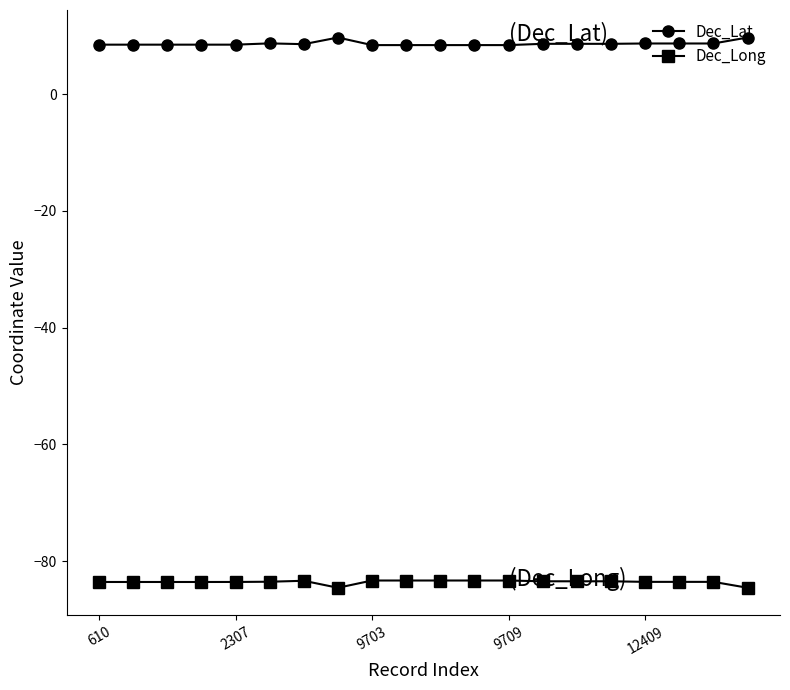

True or false: Dec_Long and Dec_Lat intersect in this chart.

False